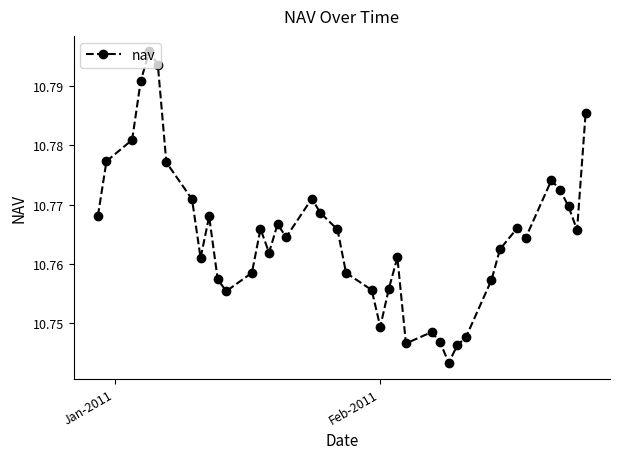

How many values are between 10 and 11?

40